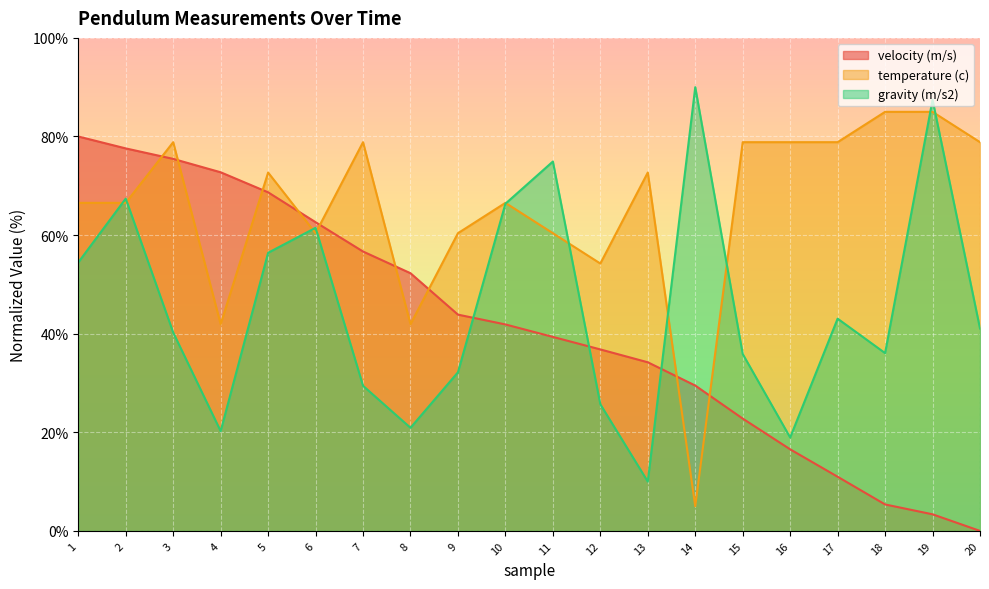

Which series ends up on top after the final intersection of velocity (m/s) and gravity (m/s2)?

gravity (m/s2)